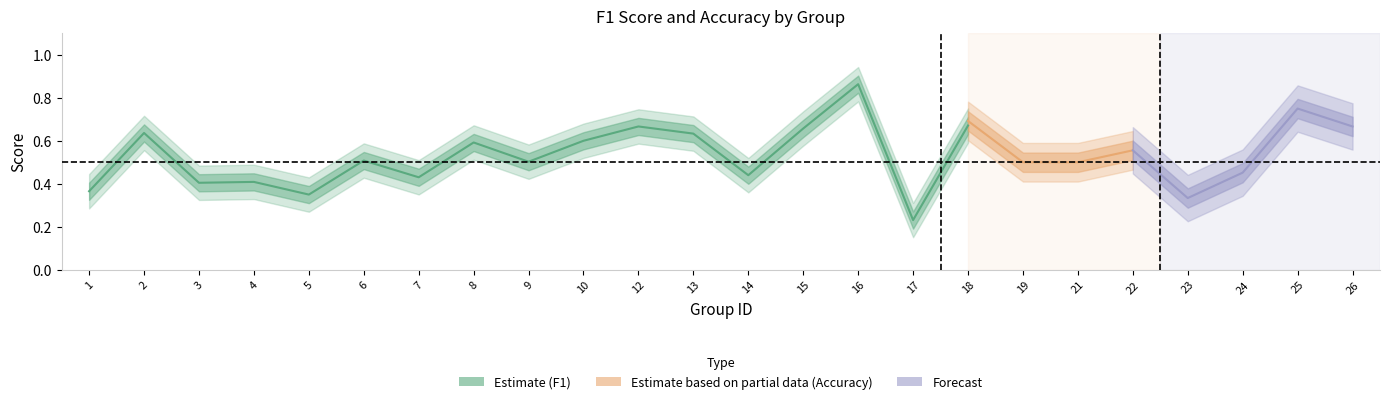

Where is the first local maximum for f1?

2